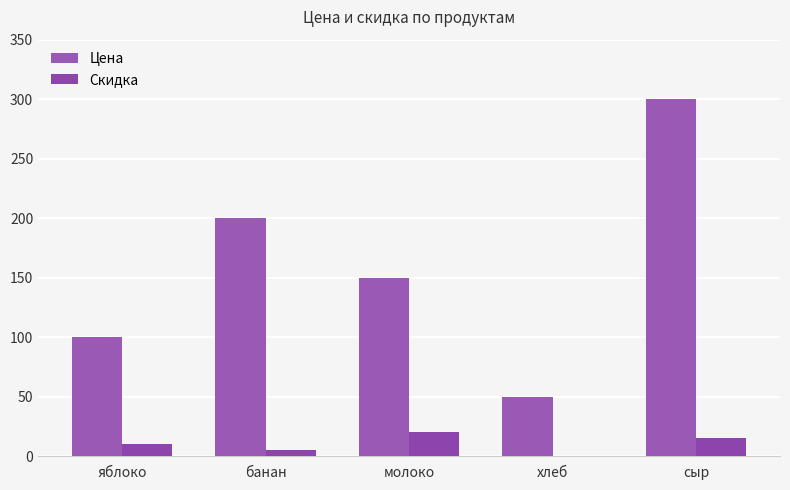

Which series has the largest total across all categories?

Цена